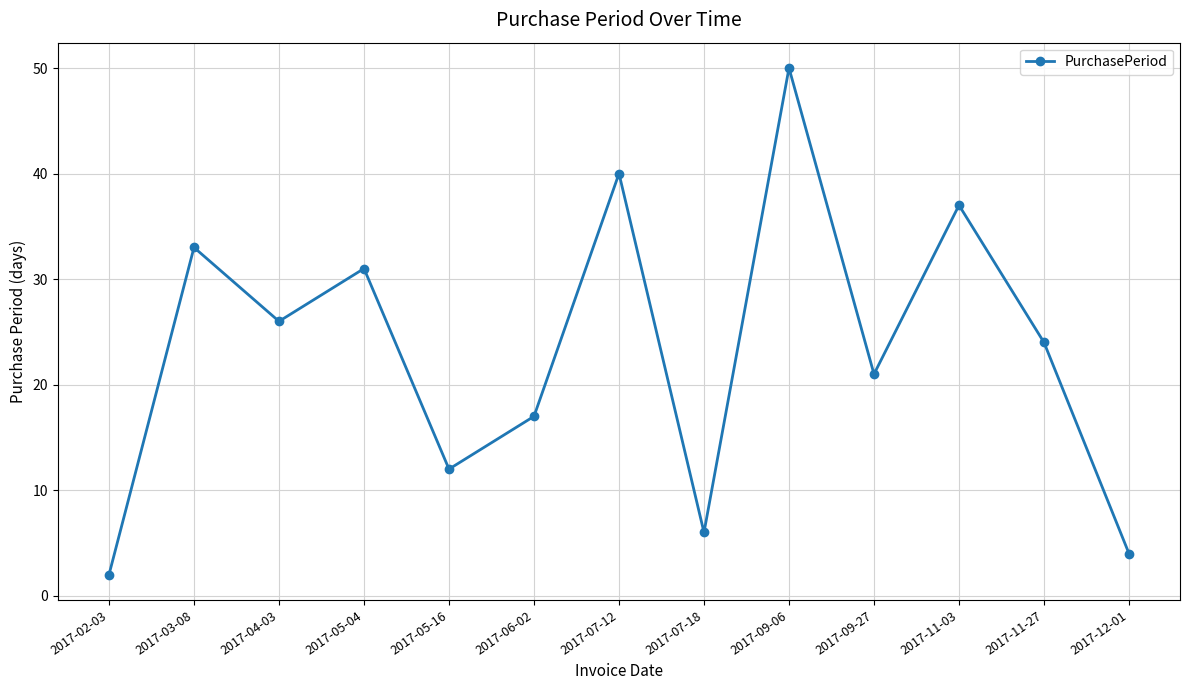

What is the difference between the maximum and minimum values?

48